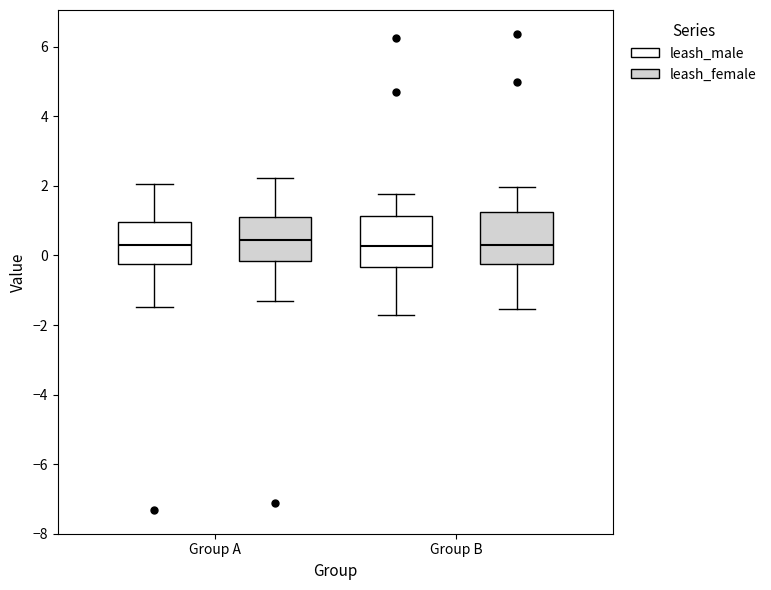

Reading left to right, transcribe this box plot: for each box, give where its median line is, the range the box spans, and where its two whiskers end, as read against the y-axis. The values are not printed on the chart, so give them approximately, as read against the axis.

Group A (leash_male): median 0.2, box -0.2 to 1.0, whiskers -1.4 to 2.0
Group A (leash_female): median 0.4, box -0.2 to 1.2, whiskers -1.4 to 2.2
Group B (leash_male): median 0.2, box -0.4 to 1.2, whiskers -1.8 to 1.8
Group B (leash_female): median 0.4, box -0.2 to 1.2, whiskers -1.6 to 2.0